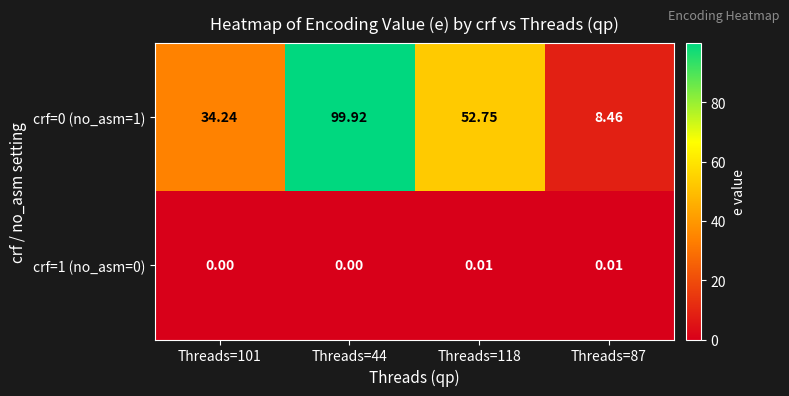

What is the maximum value shown in the chart?

99.9